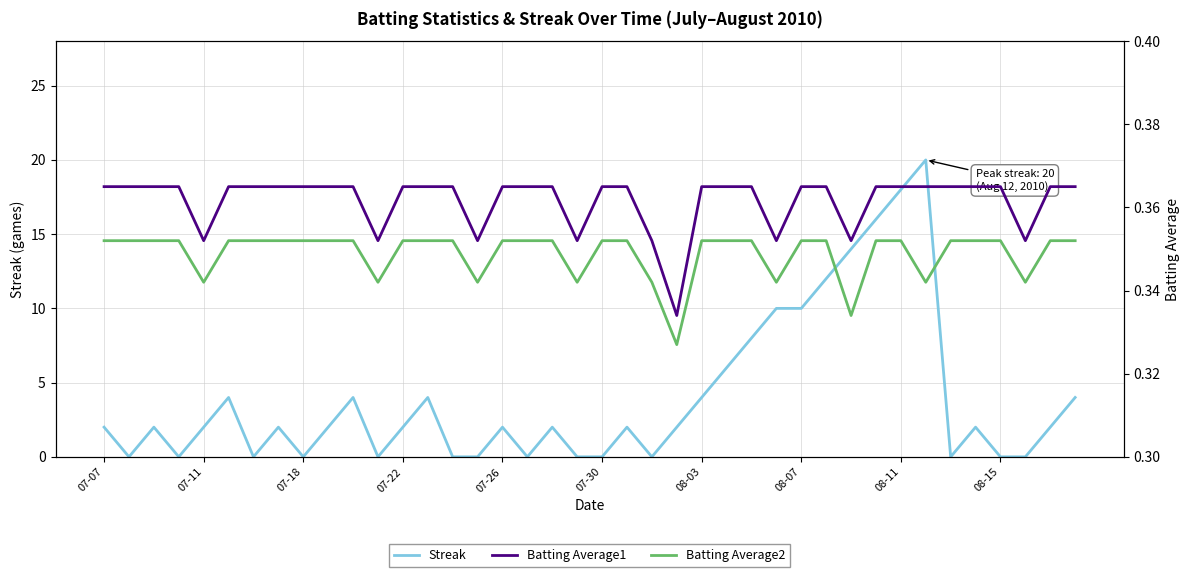

What are all the series names shown in the legend?

Streak, Batting Average1, Batting Average2